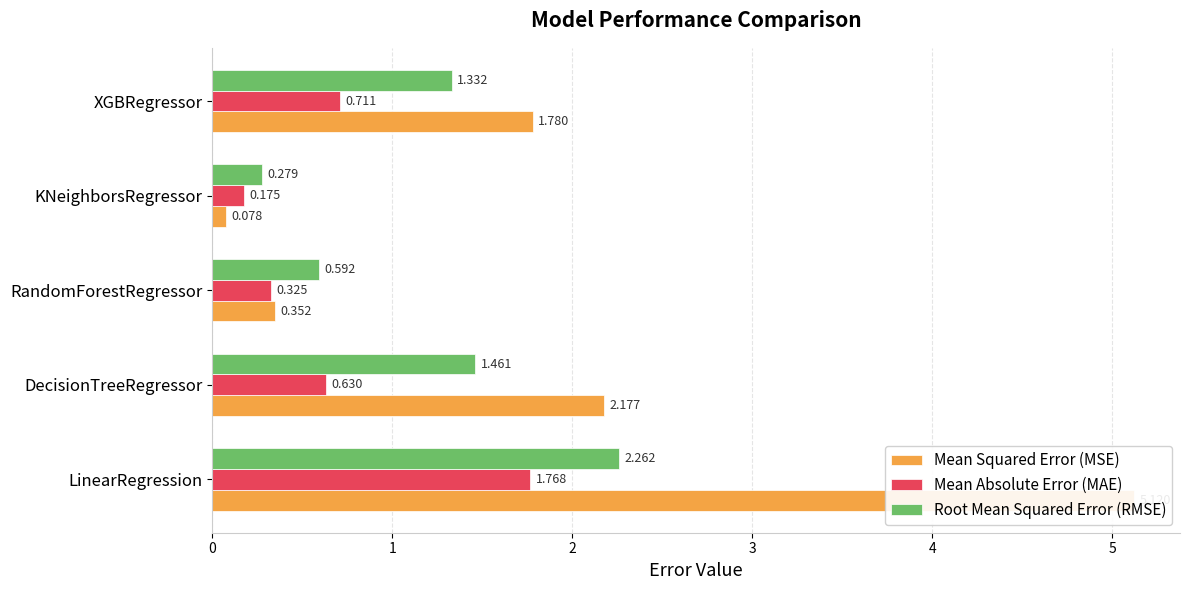

How many distinct data groups are displayed?

3